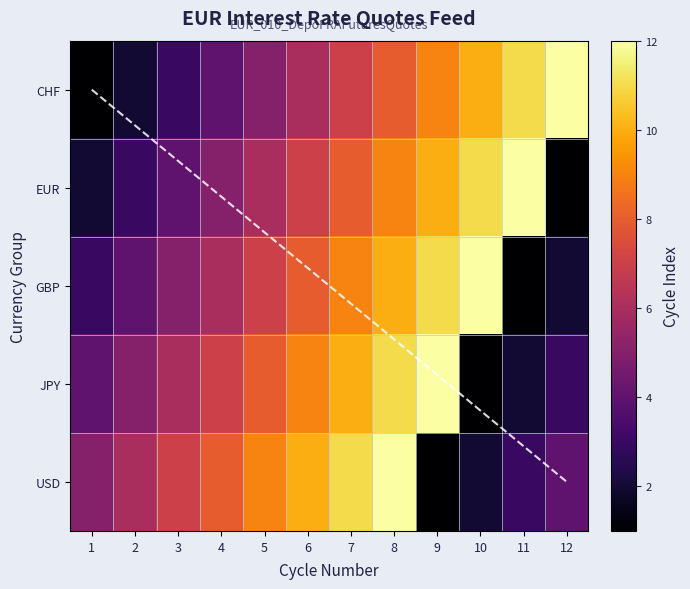

Which category has the highest value across all series?

12